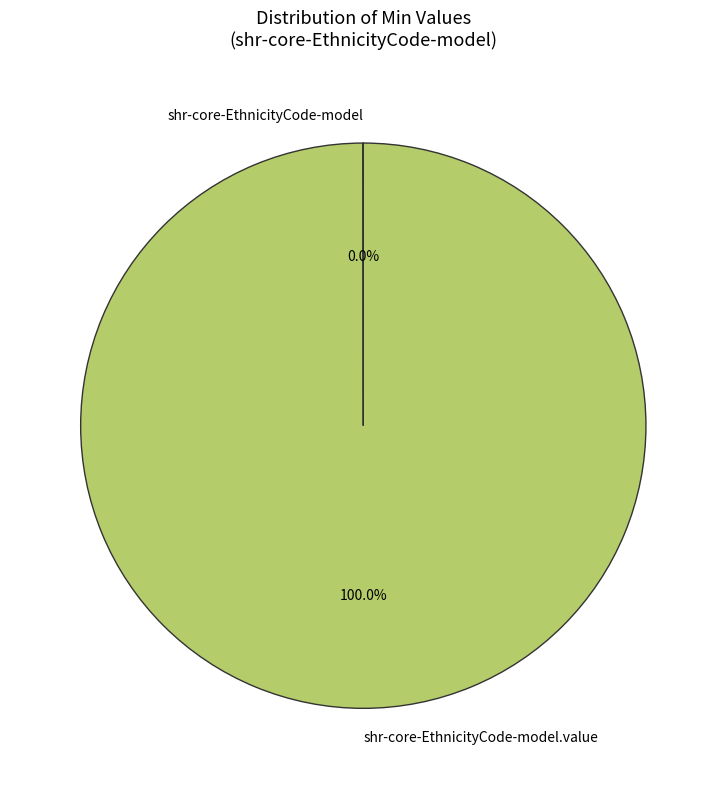

To the nearest percent, what is the average slice percentage?

50%